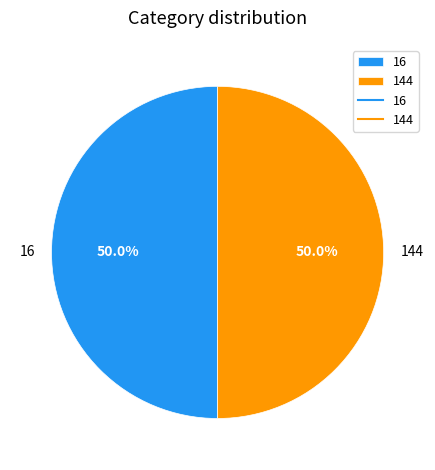

How many slices are in this pie chart?

2